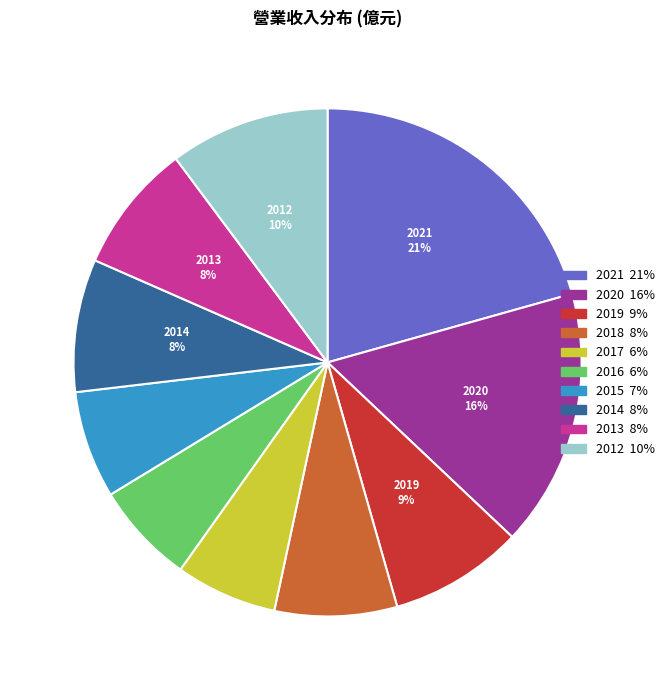

How many slices are in this pie chart?

10